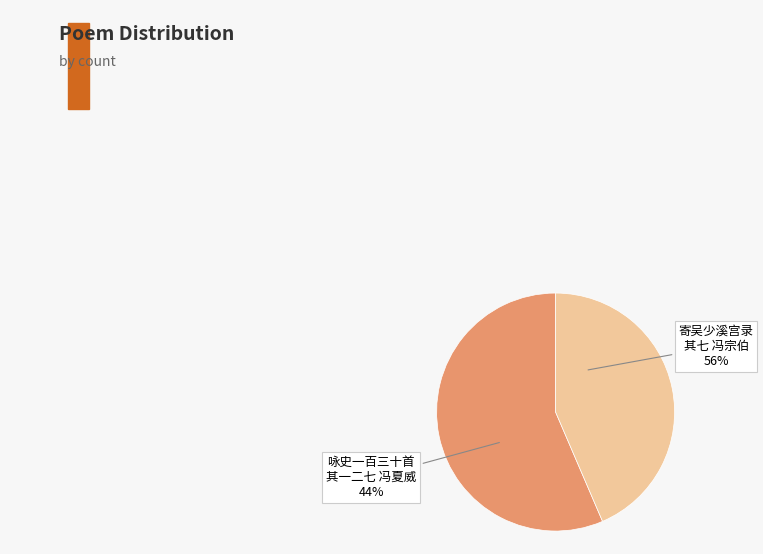

Combined, what portion of the pie is 寄吴少溪宫录七十 其七 冯宗伯请急东旋寄候 and 咏史一百三十首 其一二七 冯夏威?

100.0%